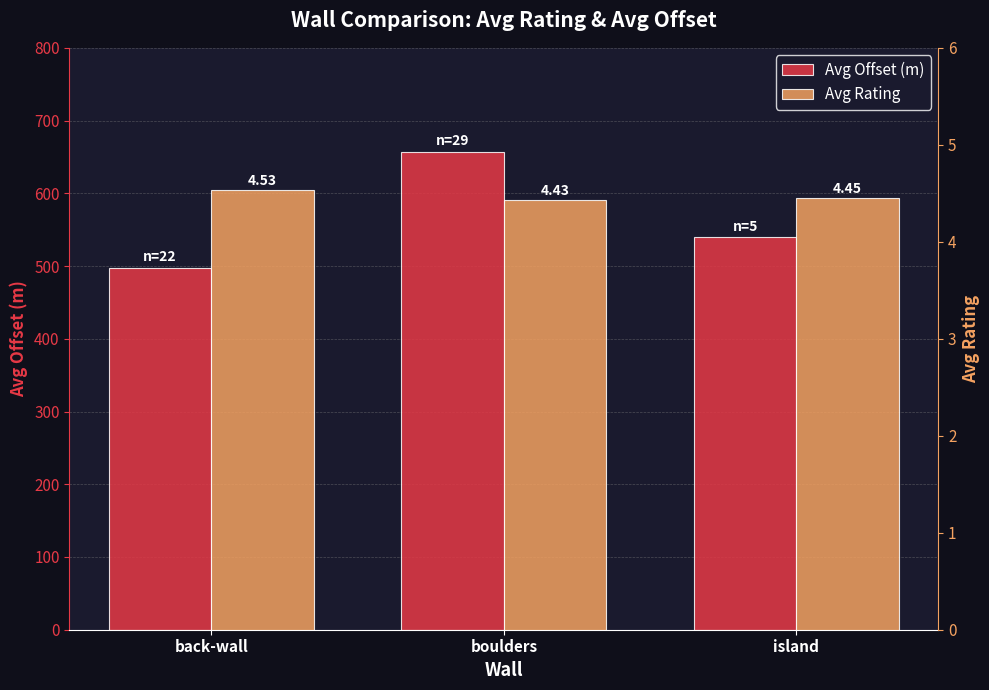

At which label does Avg Offset (m) reach its peak?

boulders